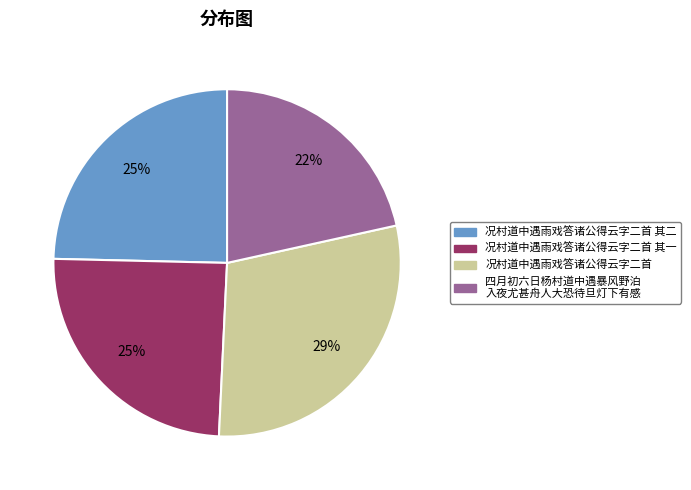

Is there a majority slice in this chart?

No